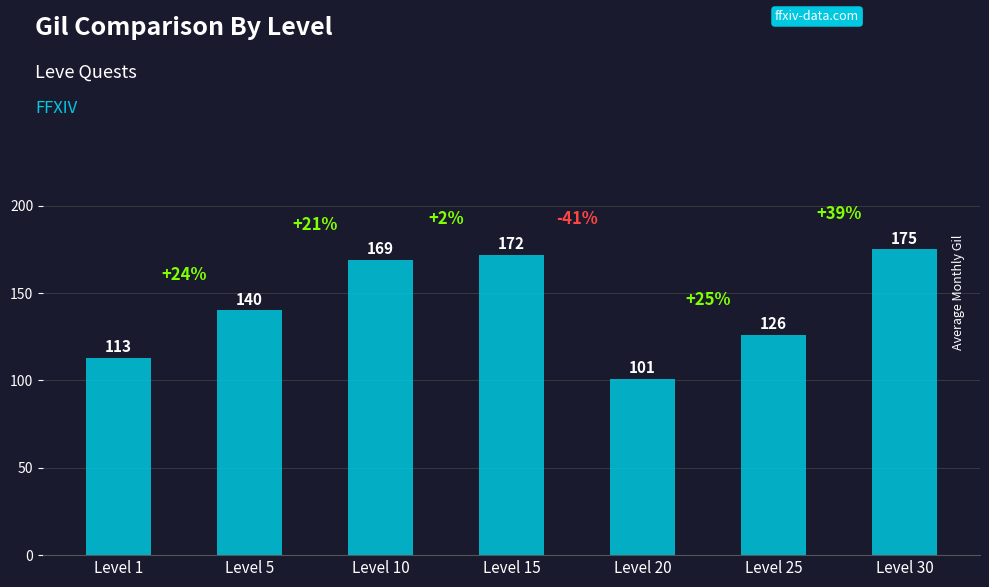

Rank the categories by value from highest to lowest.

Level 30, Level 15, Level 10, Level 5, Level 25, Level 1, Level 20